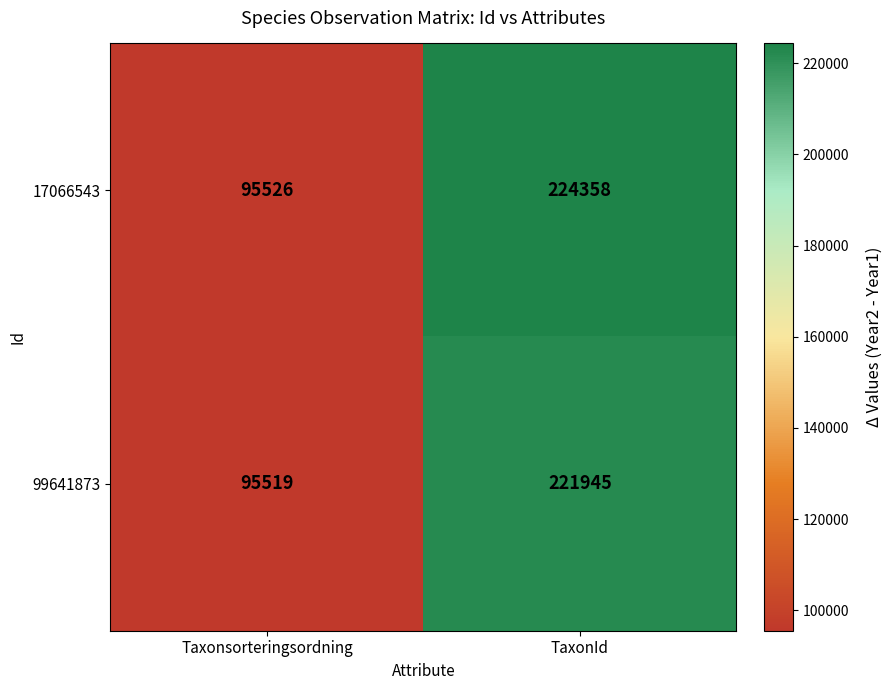

Where is 99641873 nearest to the value 158732?

Taxonsorteringsordning